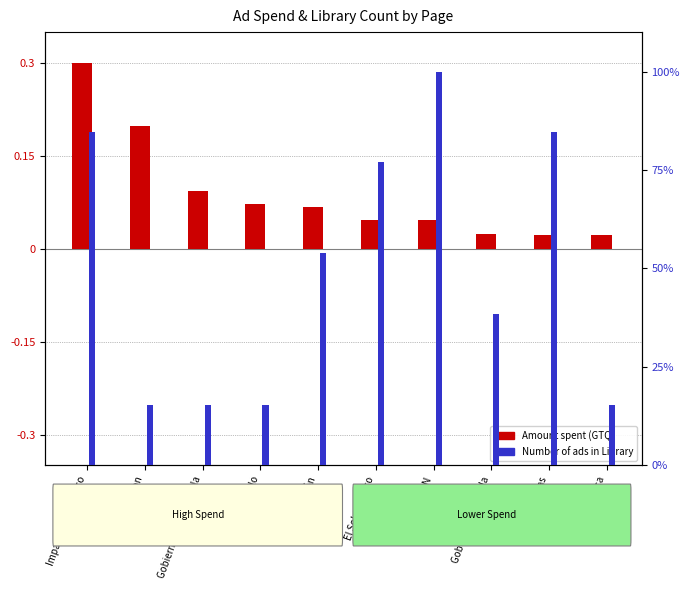

Which series has the largest total across all categories?

Number of ads in Library